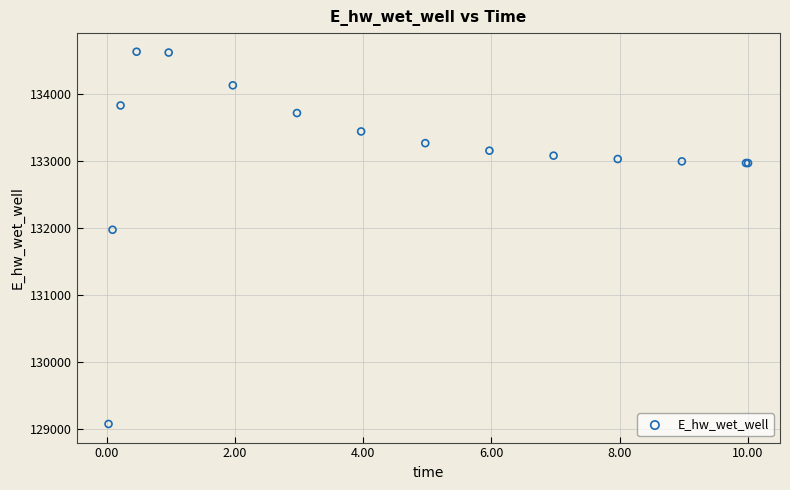

What Y value in the scatter plot is closest to 131846?

131967.1